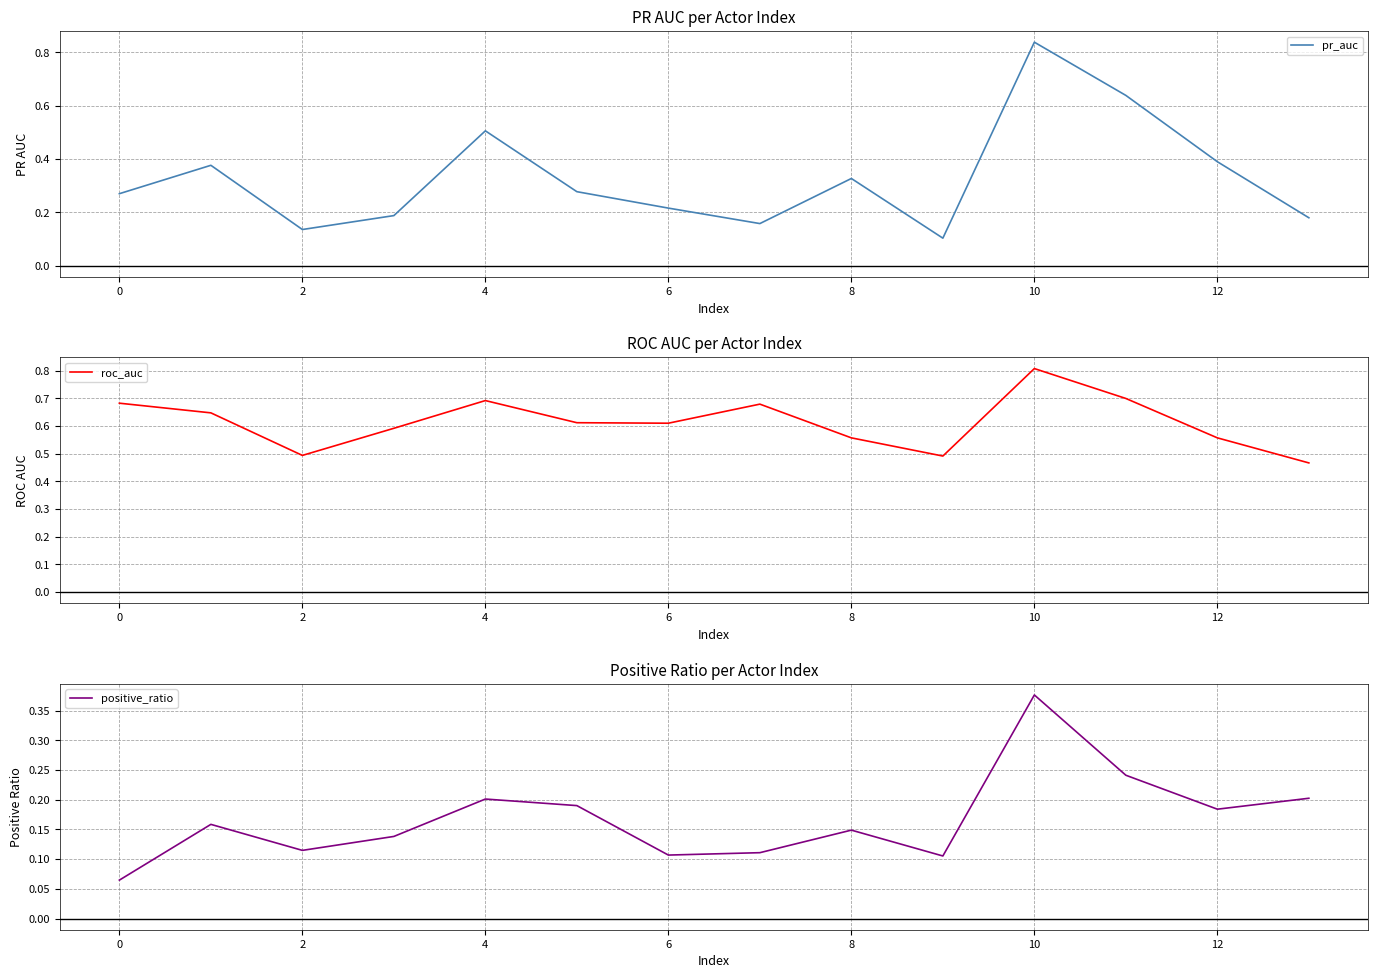

The roc_auc series shows 0.8 at 10. True or false?

True